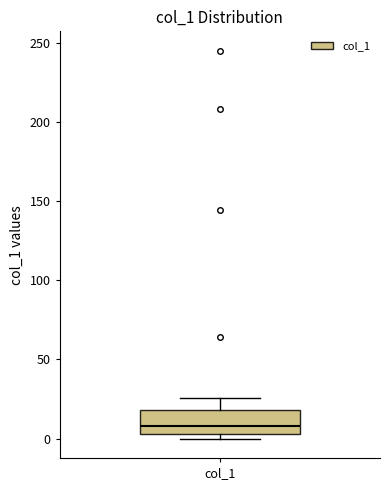

Transcribe this box plot: give where the median line is, the range the box spans, and where the two whiskers end, as read against the y-axis. The values are not printed on the chart, so give them approximately, as read against the axis.

median 10, box 5 to 20, whiskers 0 to 25